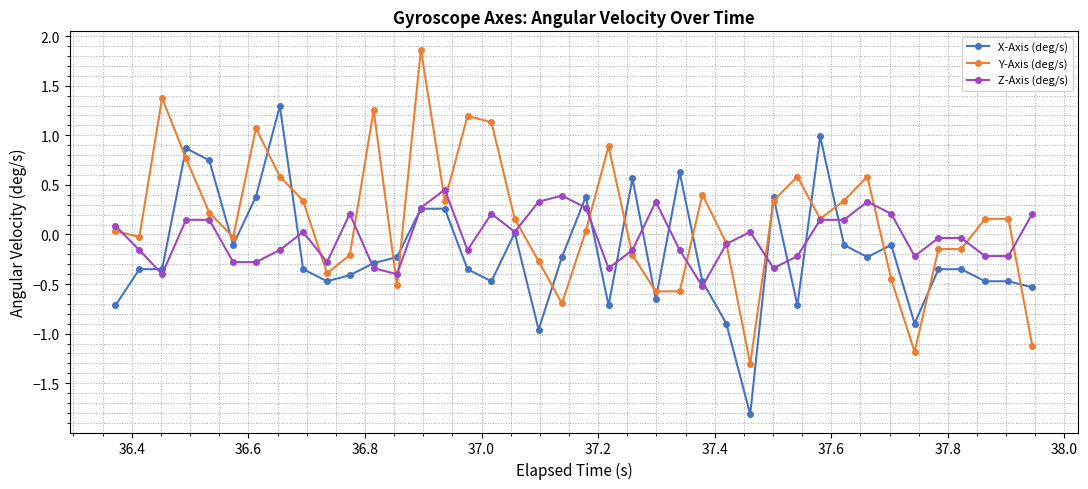

Which series has the largest total across all categories?

Y-Axis (deg/s)